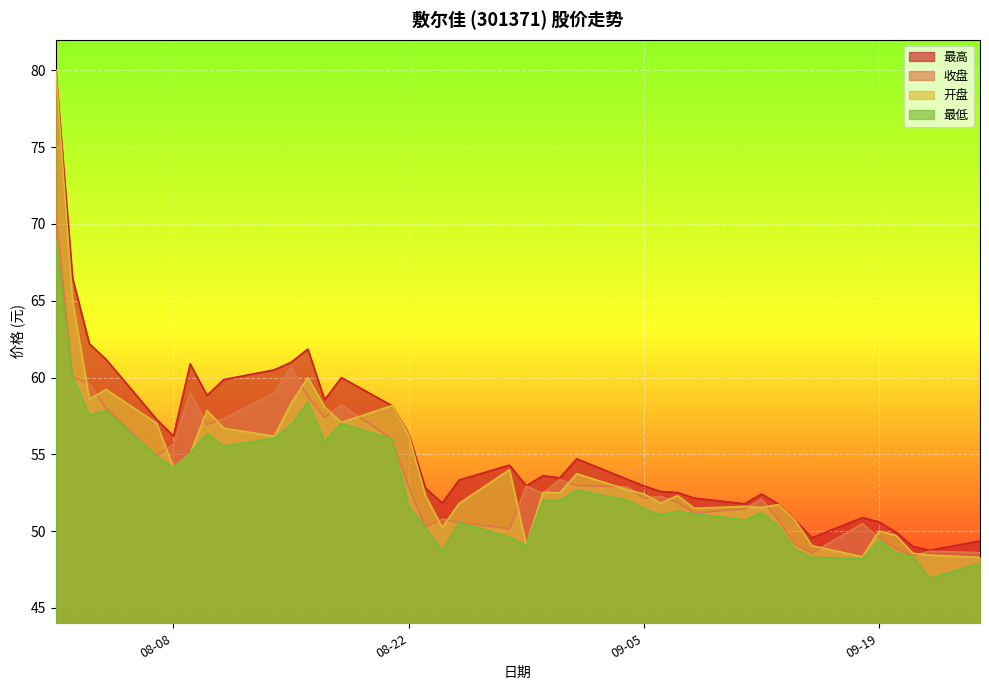

Where is 最低 nearest to the value 57?

2023-08-18